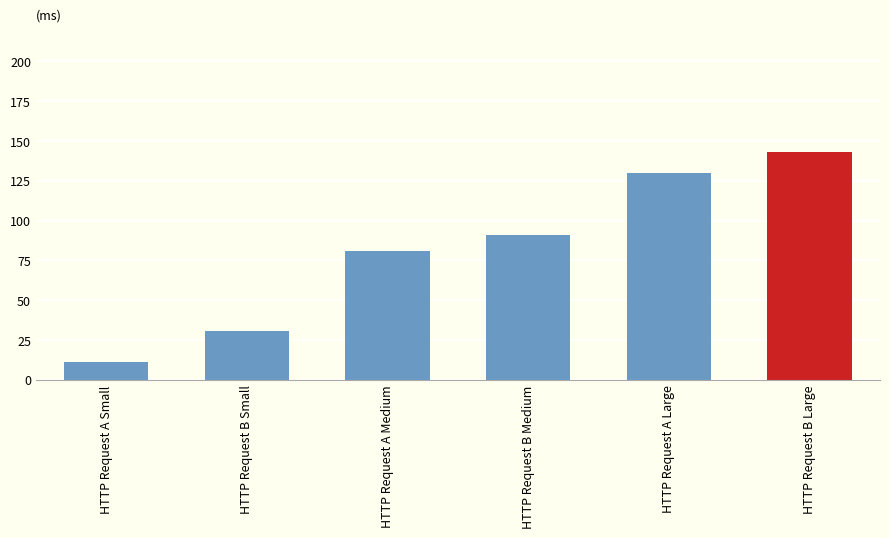

List the labels in order of value, largest first.

HTTP Request B Large, HTTP Request A Large, HTTP Request B Medium, HTTP Request A Medium, HTTP Request B Small, HTTP Request A Small